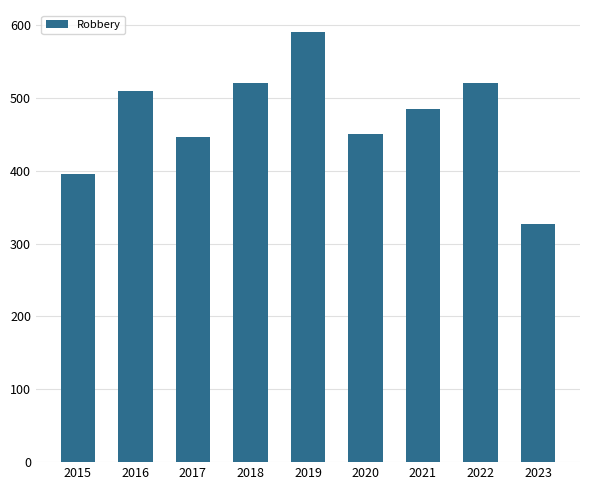

What is the change in value from 2017 to 2021?

+38